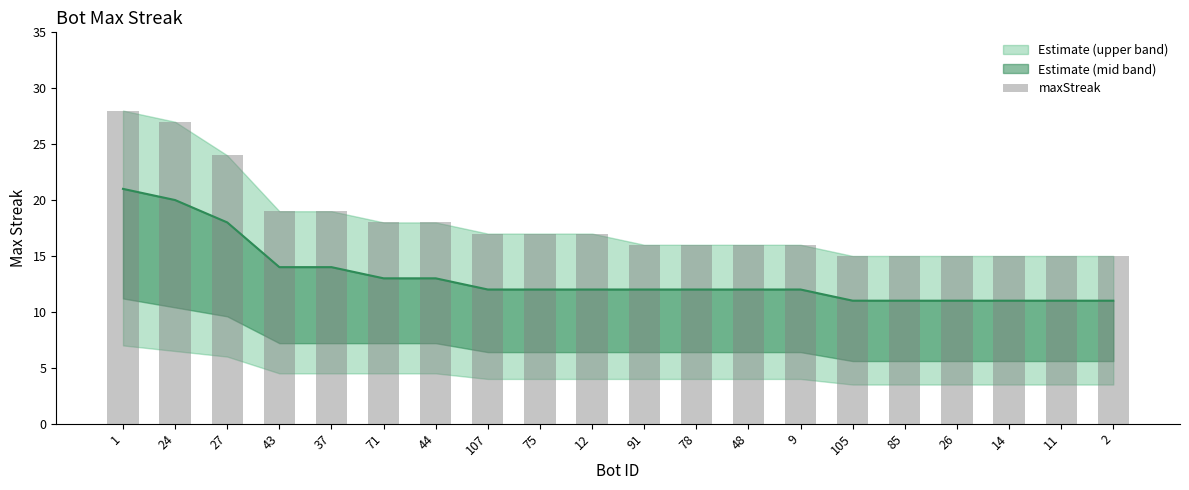

Between 107 and 85, which is larger?

107